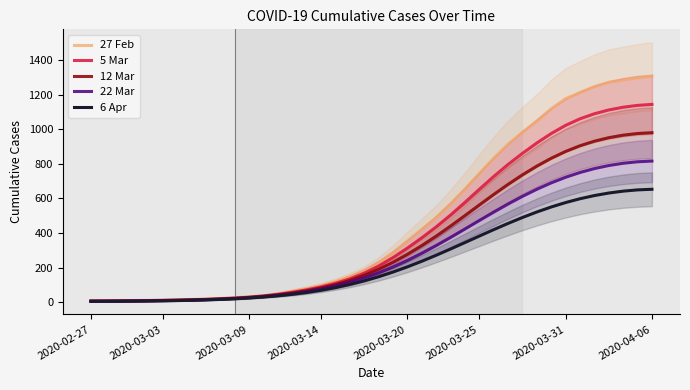

Read the 5 Mar value at 34.

1060.2